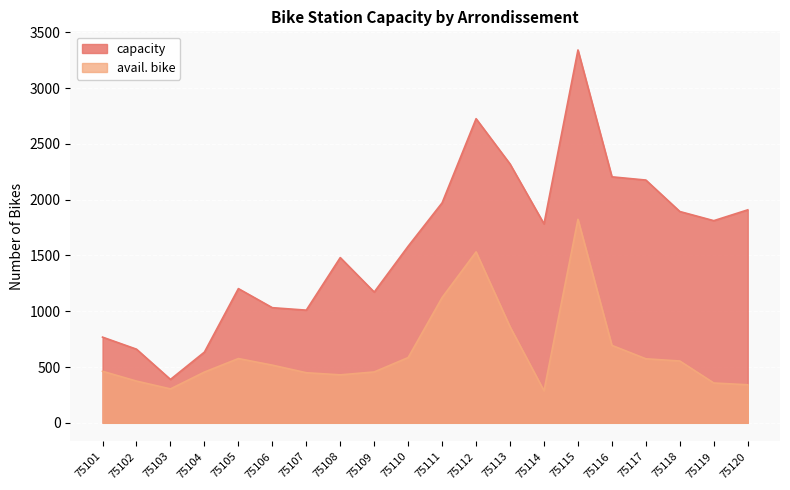

Rank the series by their average value, from highest to lowest.

capacity, avail. bike